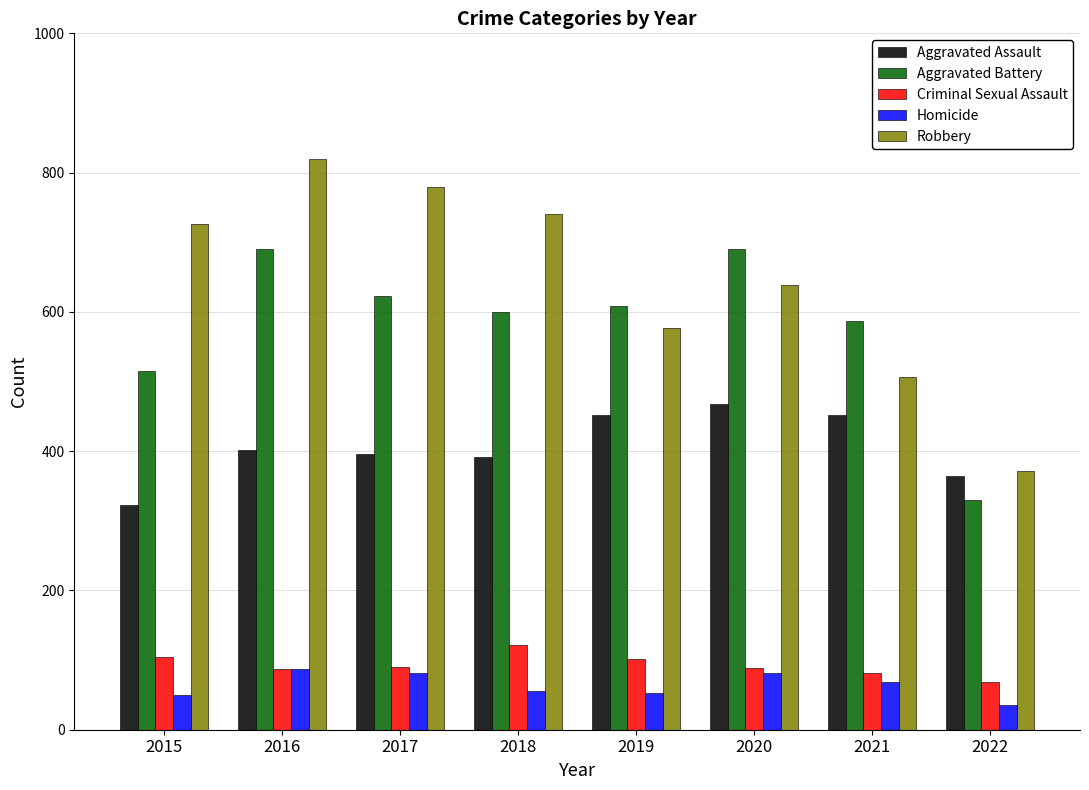

What is the difference between the highest and lowest values at 2017?

698